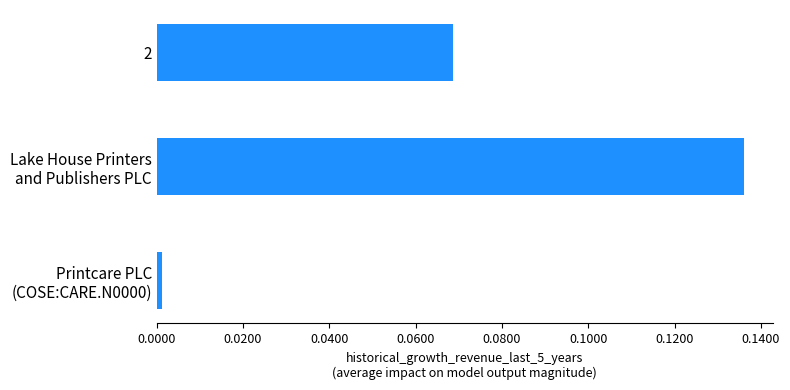

What is the label of the 1st bar from the top?

2